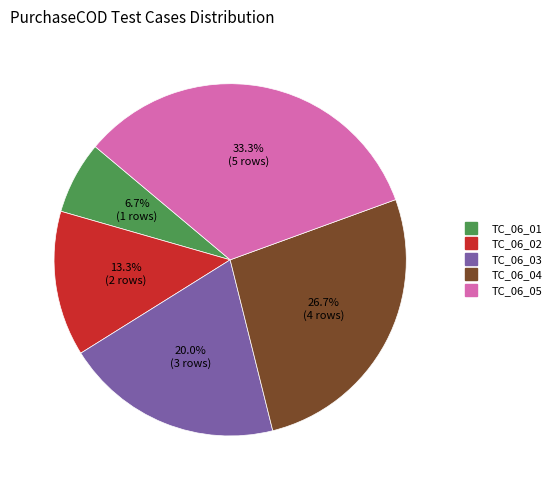

What is the largest slice in the pie chart?

TC_06_05